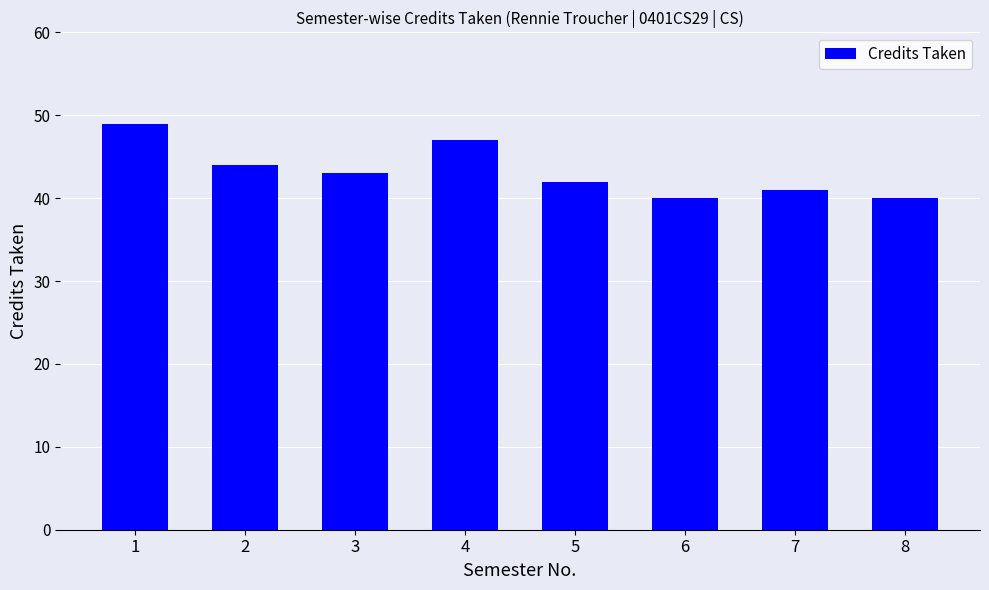

Reading left to right, extract all data points from this chart.

1=49	2=44	3=43	4=47	5=42	6=40	7=41	8=40